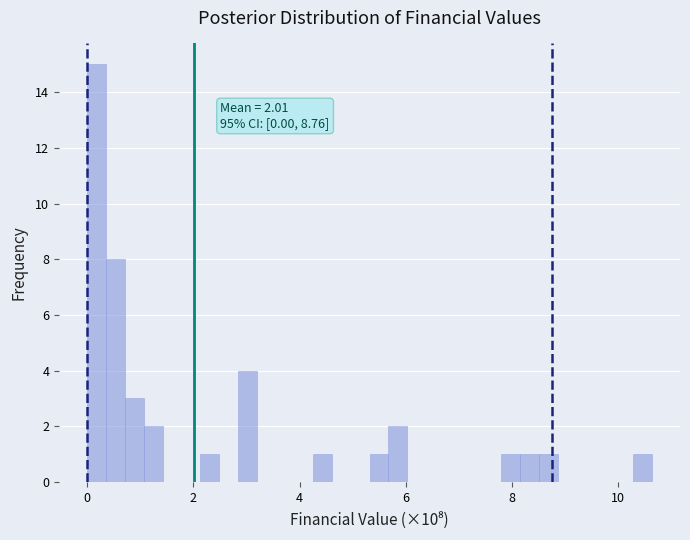

Read against the x-axis, roughly where is the centre of the tallest bar?

0.2